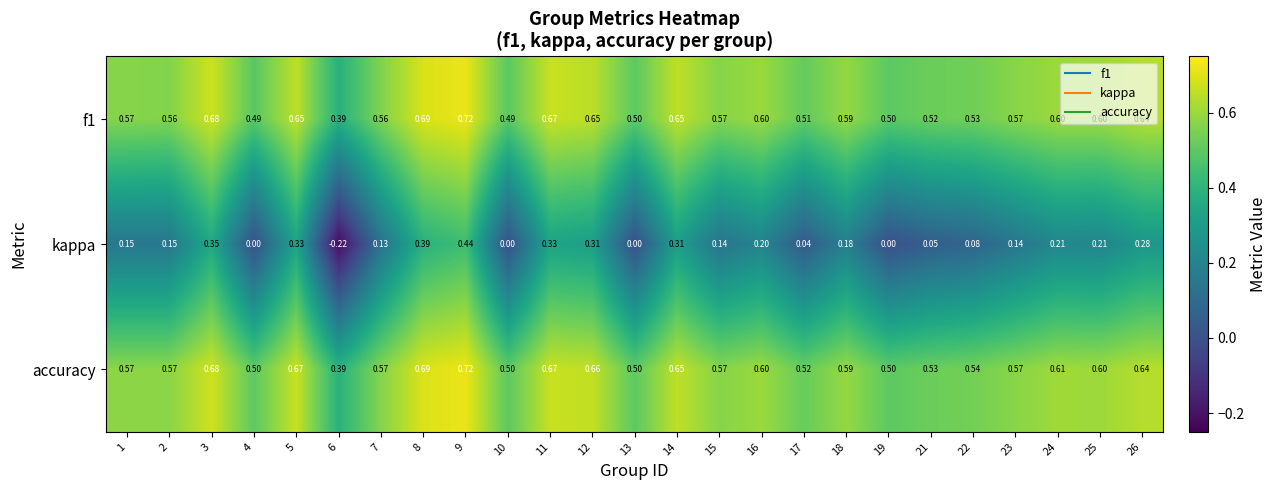

Which series has the largest total across all categories?

accuracy